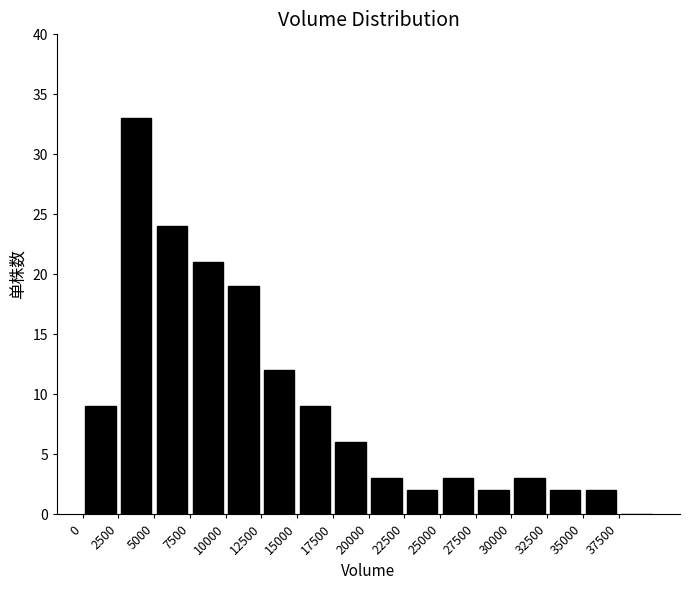

How tall is the bar that spans 12500 to 15000 on the x-axis? The values are not printed on the chart, so give them approximately, as read against the axis.

12